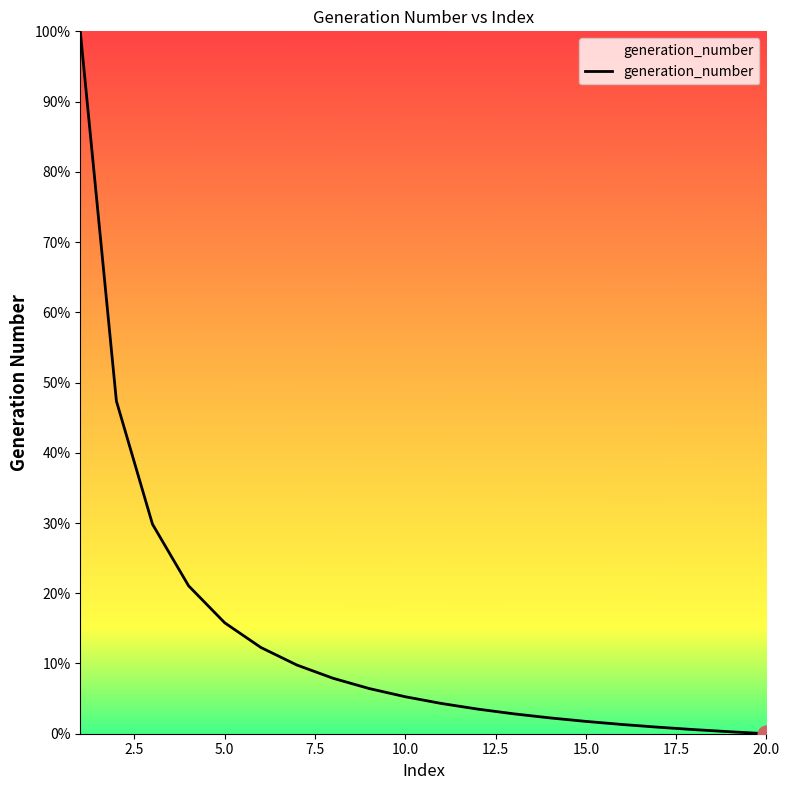

Reading right to left, extract all data points from this chart.

0.0	0.0	0.0	0.0	0.0	0.0	0.0	0.0	0.0	0.0	0.1	0.1	0.1	0.1	0.1	0.2	0.2	0.3	0.5	1.0